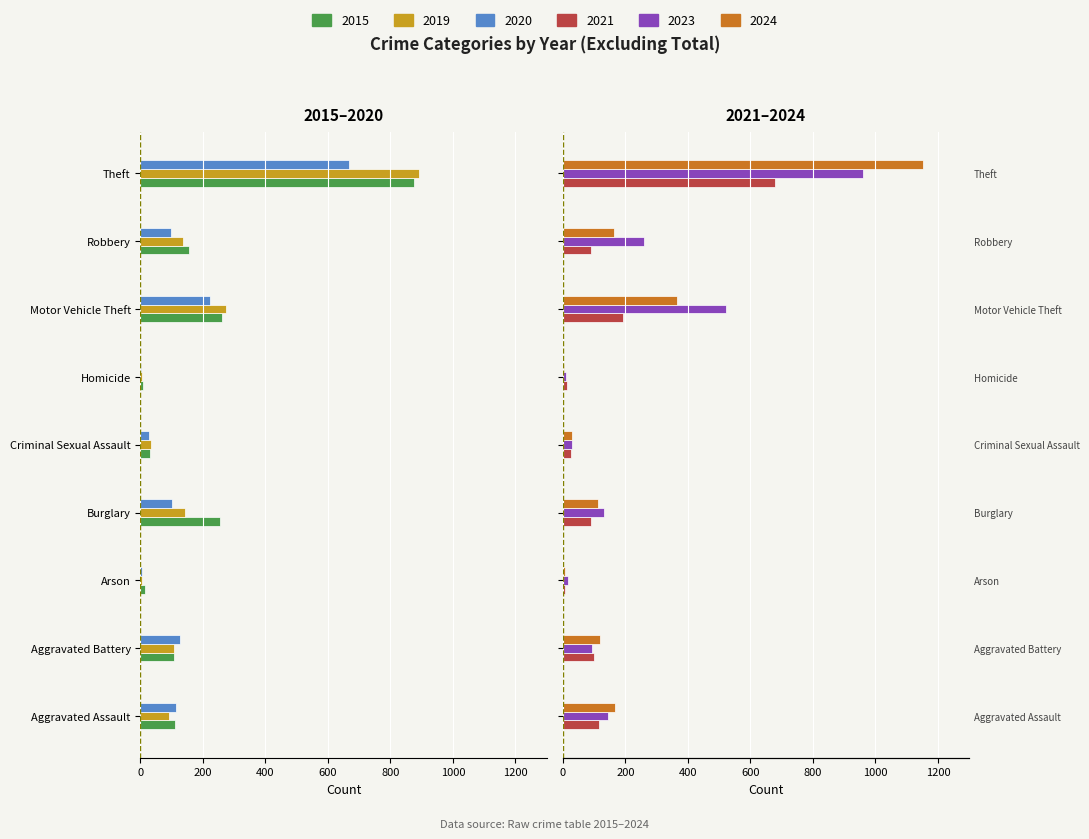

At which category is the sum across all series the highest?

Theft